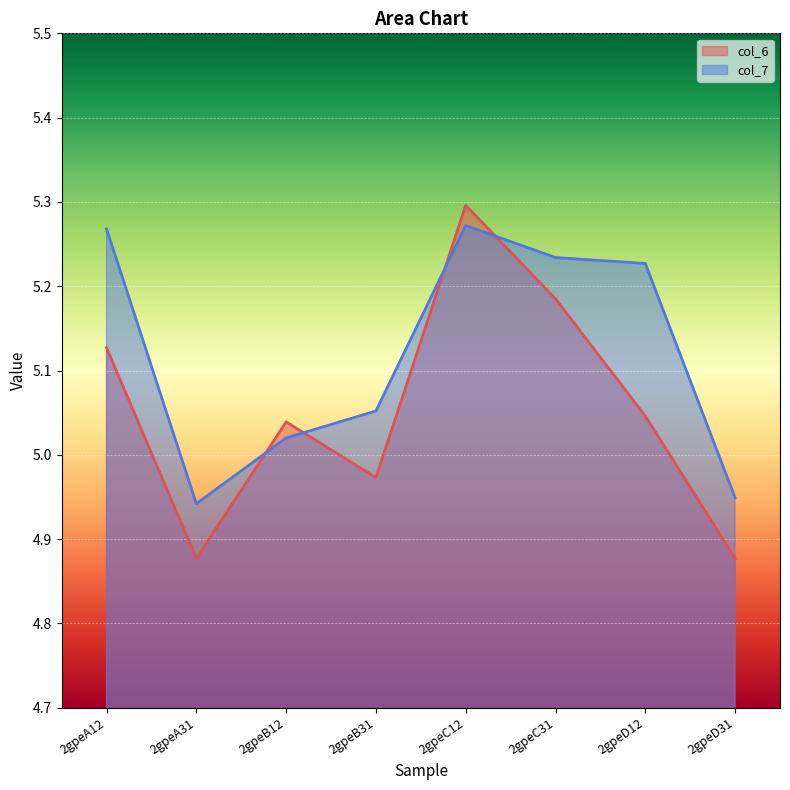

What is the label of the 1st point from the left?

2gpeA12